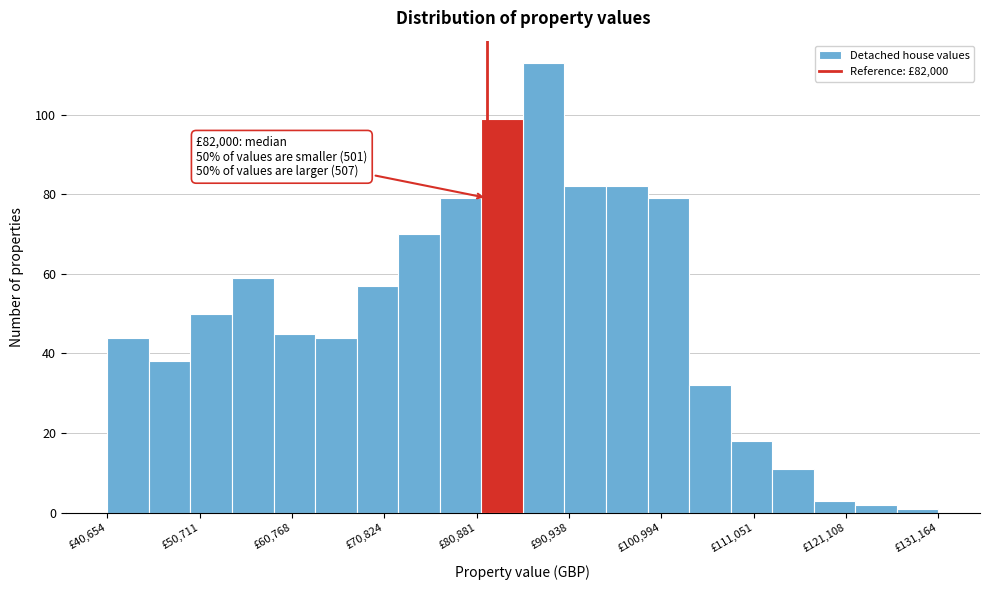

Around what value on the x-axis is the tallest bar? Give the approximate position of its centre, as read against the axis.

88000